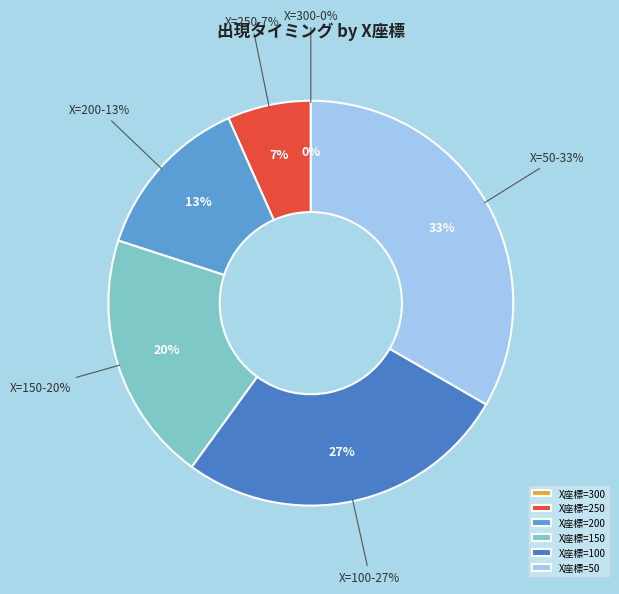

How many slices are in this pie chart?

6